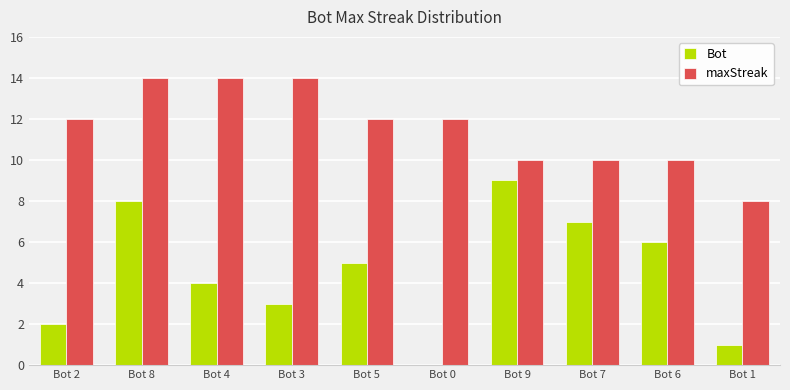

How many groups of bars are there?

10